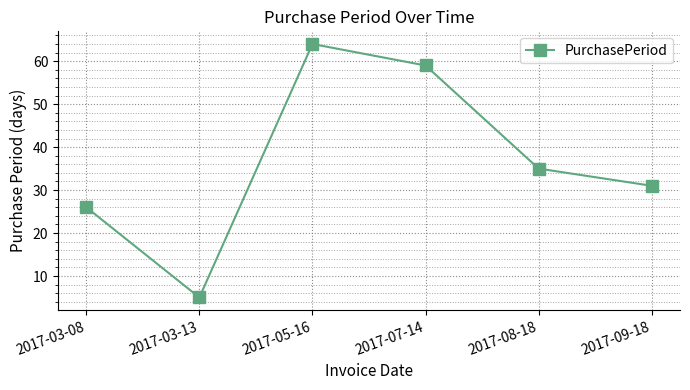

How many series are shown in this chart?

1